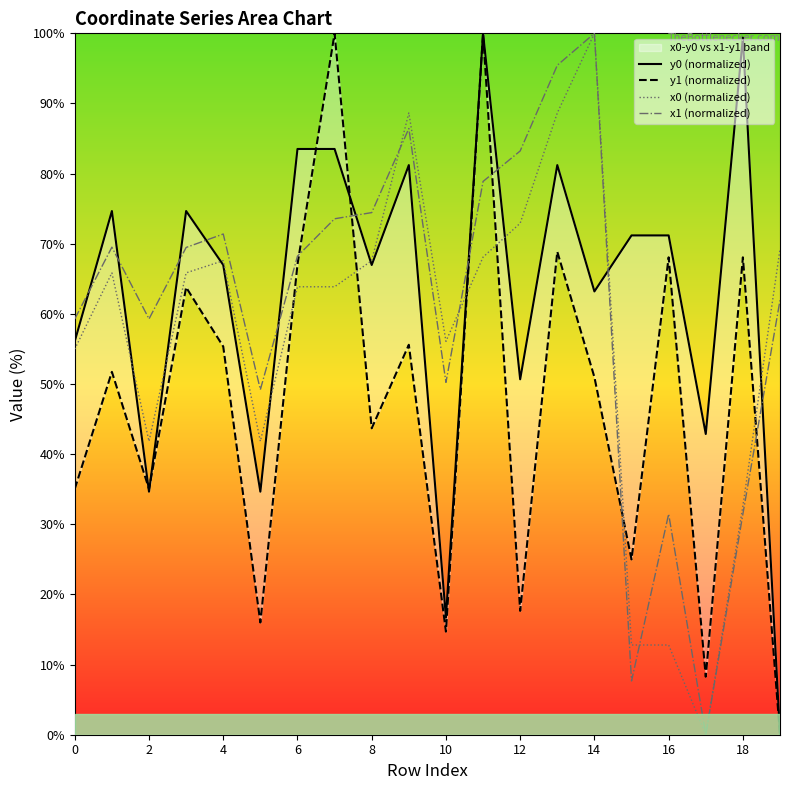

The x1 (normalized) series shows 100.4 at 0. True or false?

False